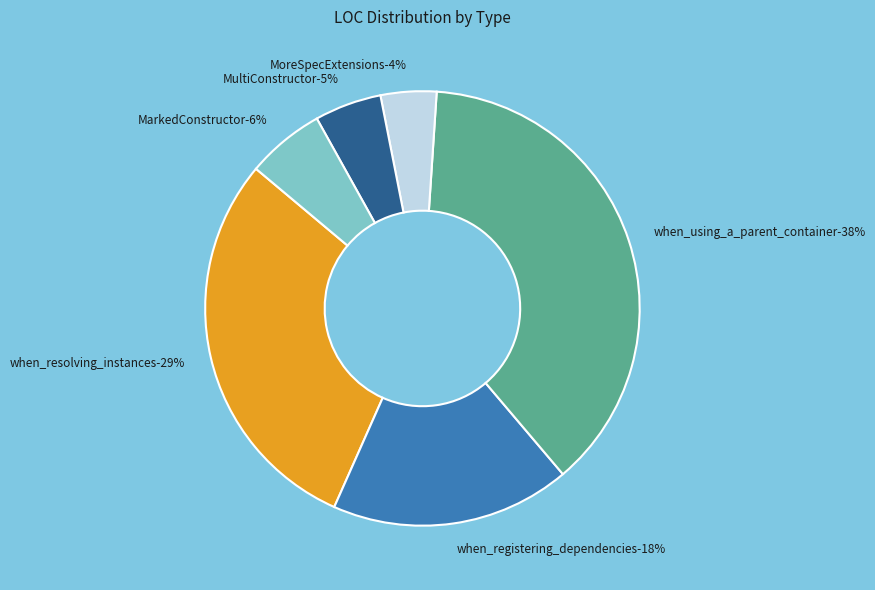

Is the sum of when_resolving_instances and when_using_a_parent_container greater than half?

Yes